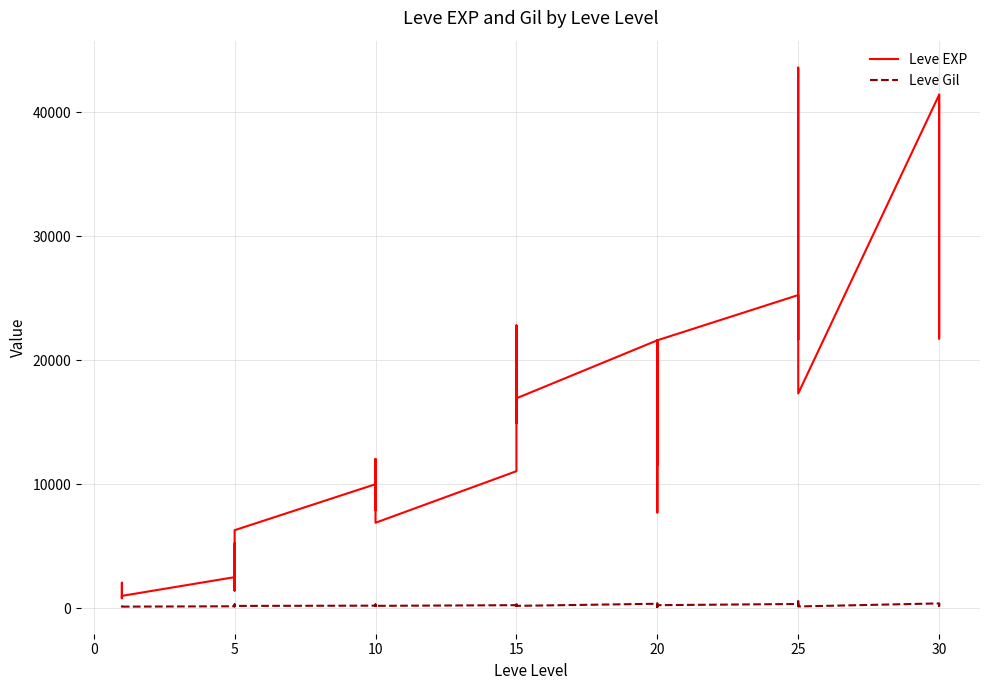

At which label does Leve Gil reach its minimum?

20